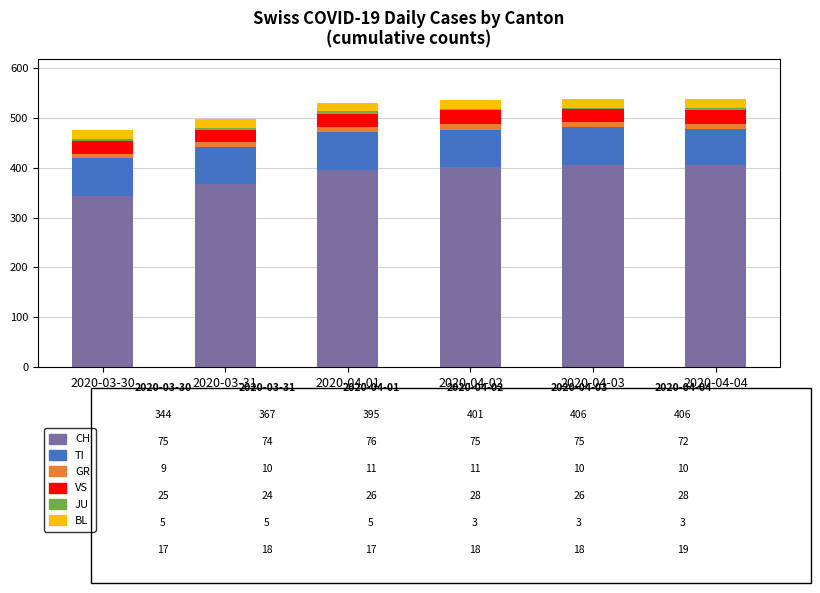

What is the minimum value for CH?

344